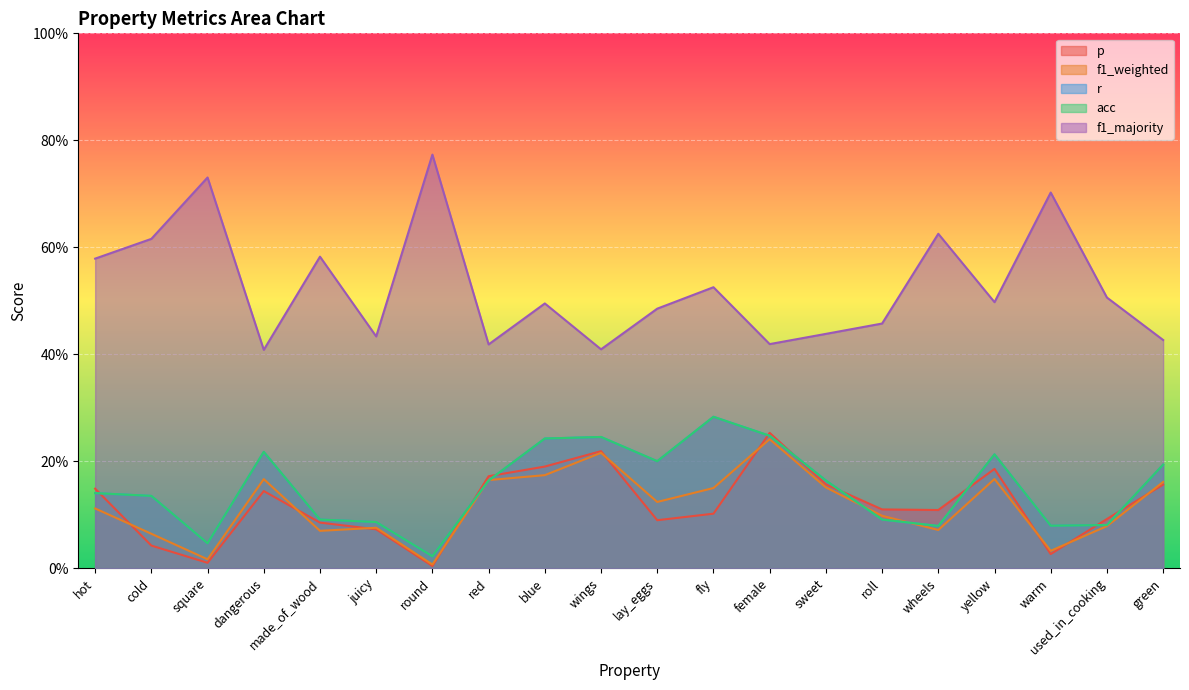

Count the number of data series in this chart.

5